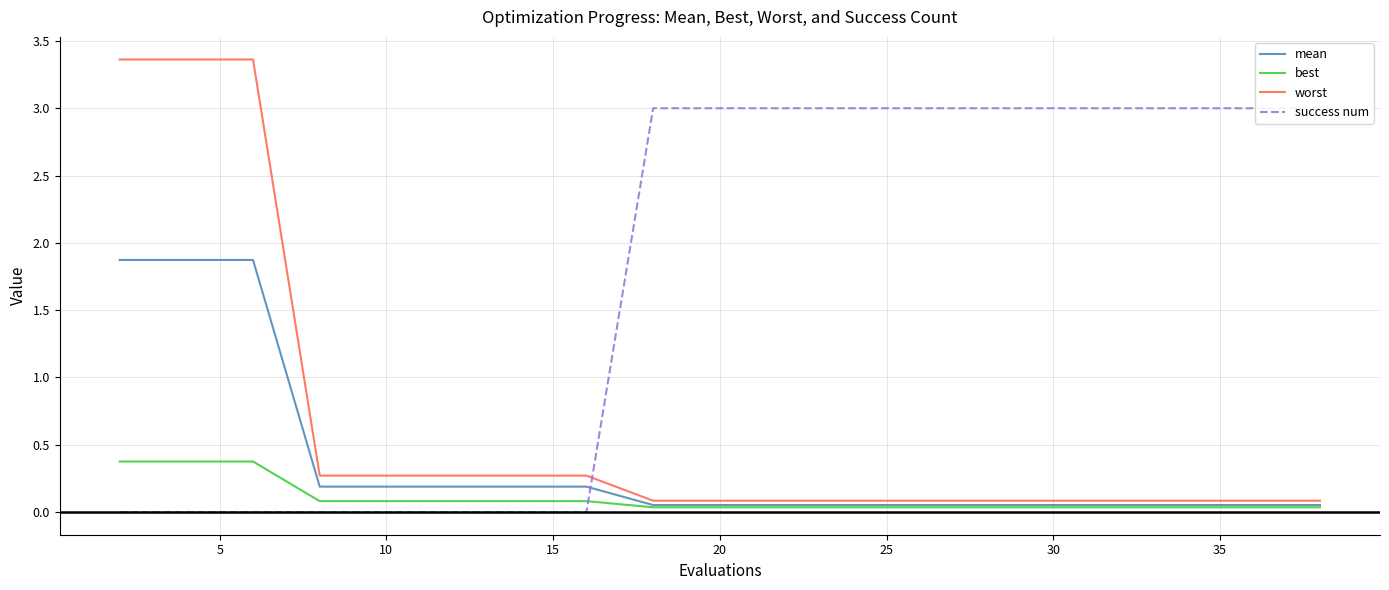

What is the highest value of the best series?

0.4